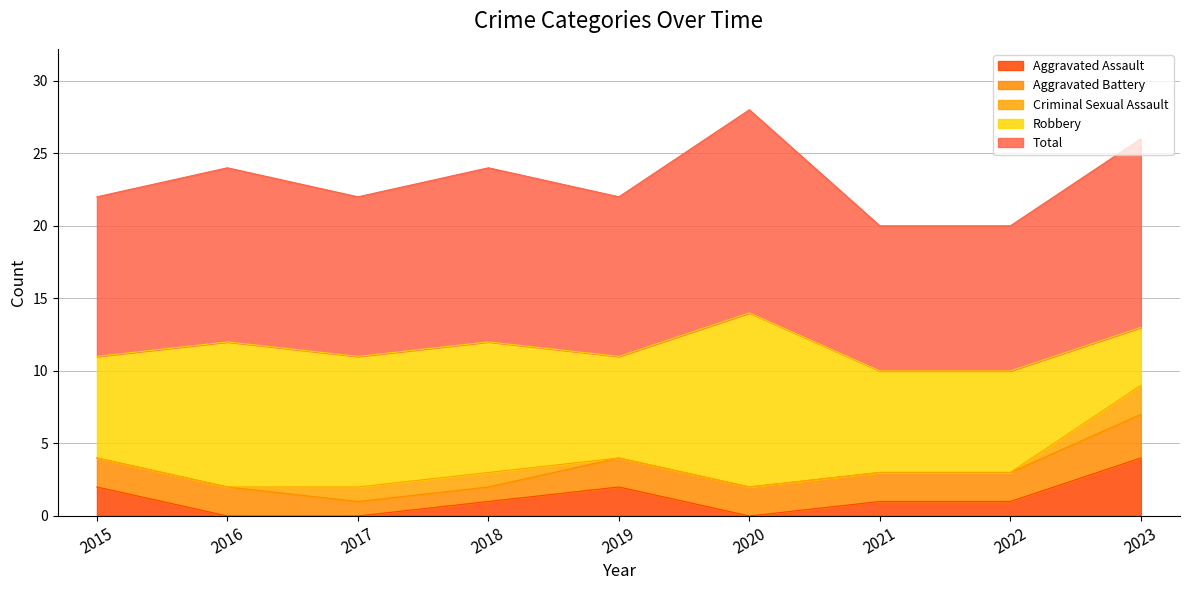

What is the greatest value displayed?

14